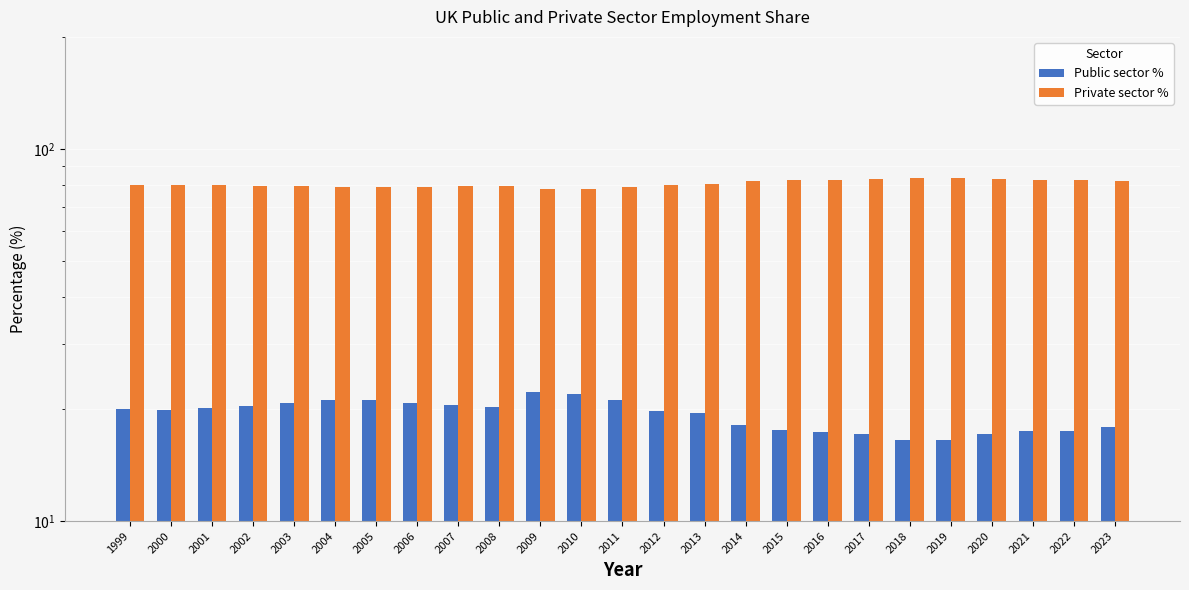

Which category has the highest value in the Private sector % series?

2018